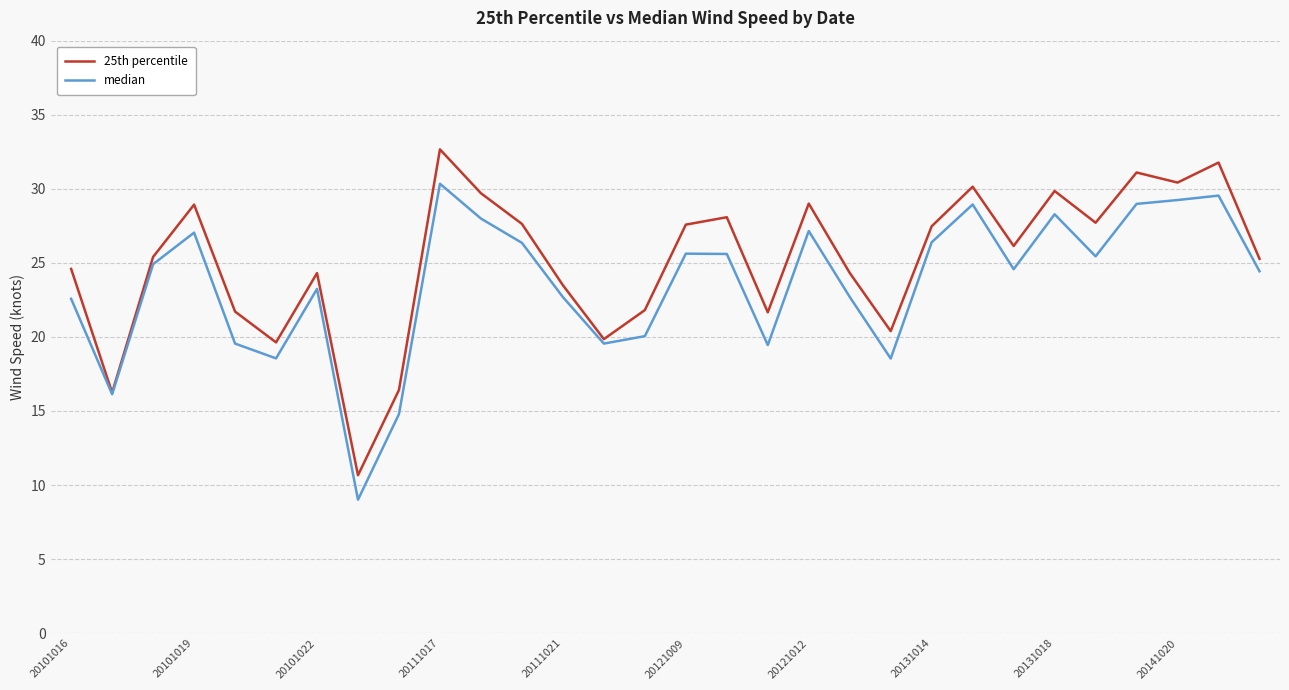

What is the smallest value displayed?

9.0